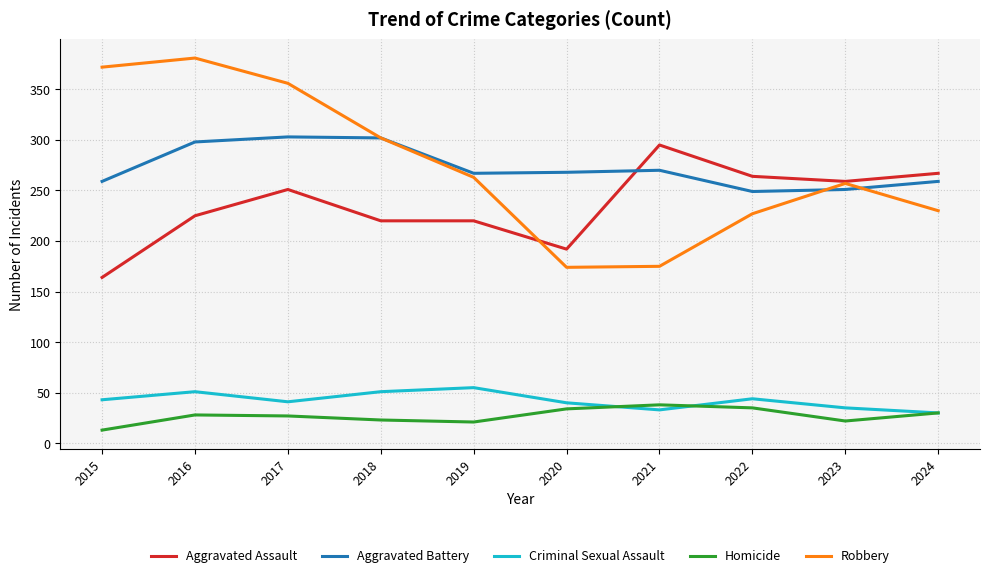

Read the Criminal Sexual Assault value at 2018, to the nearest 5.

50